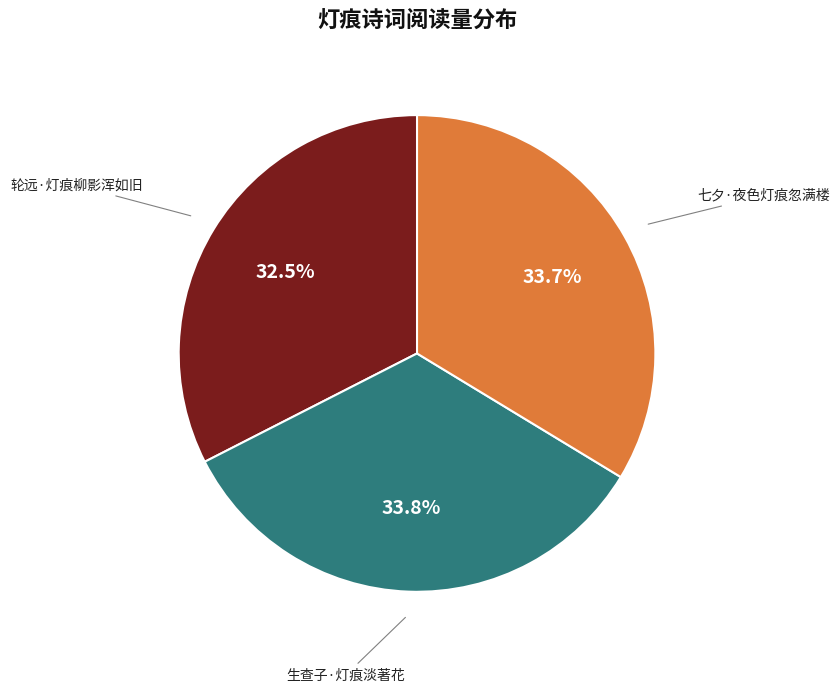

The 七夕·夜色灯痕忽满楼 slice represents 34% of the pie. True or false?

True